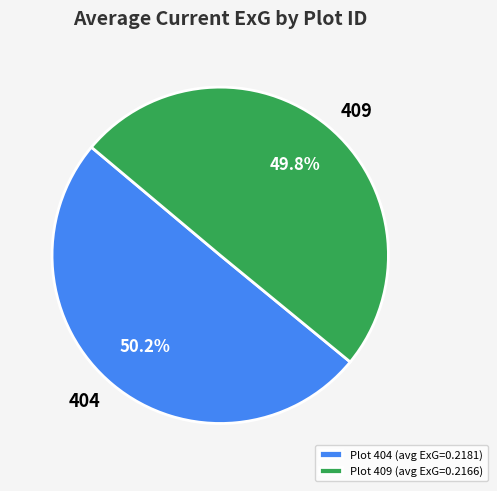

Is there any slice that represents more than half of the pie?

Yes